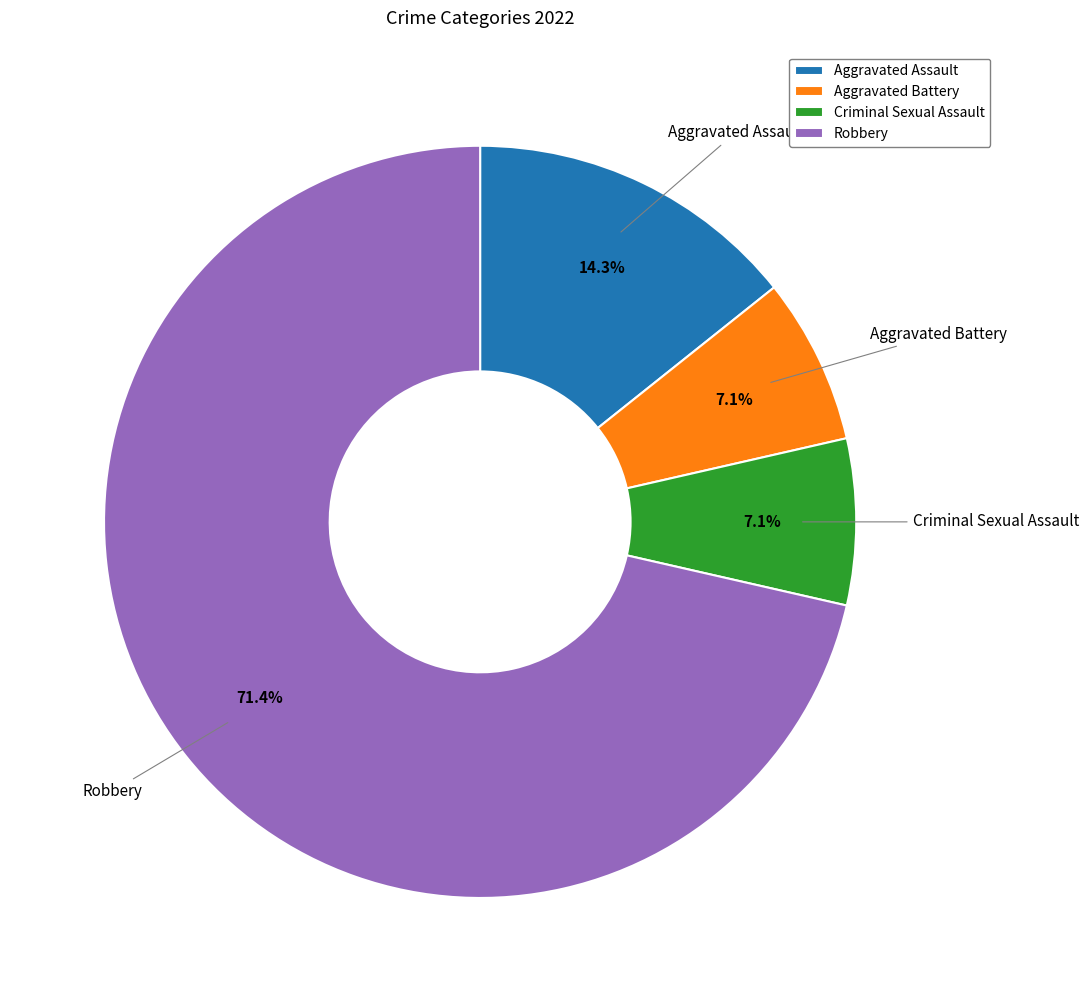

Is the sum of Robbery and Aggravated Assault greater than half?

Yes